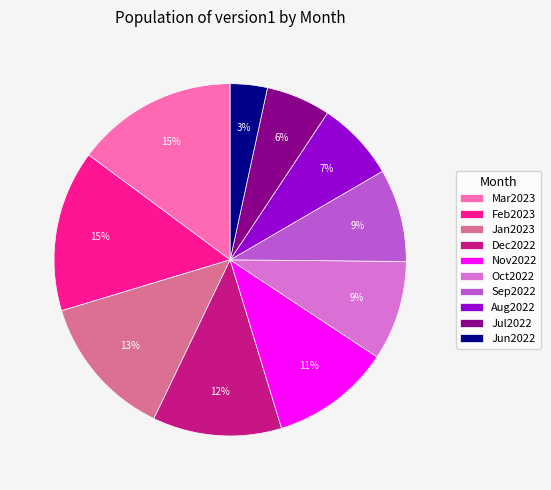

How many slices are in this pie chart?

10